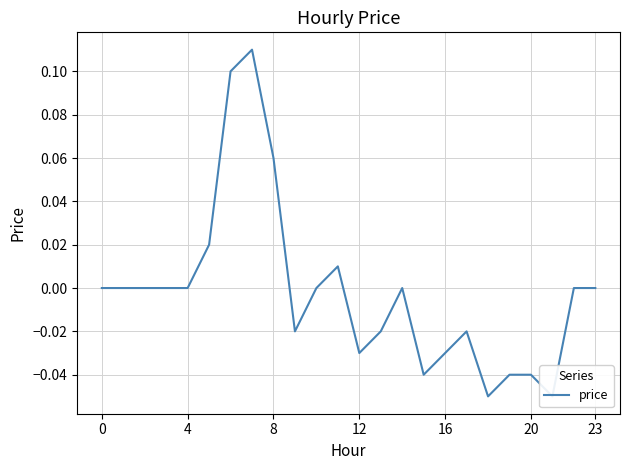

How many data points are above 0?

5